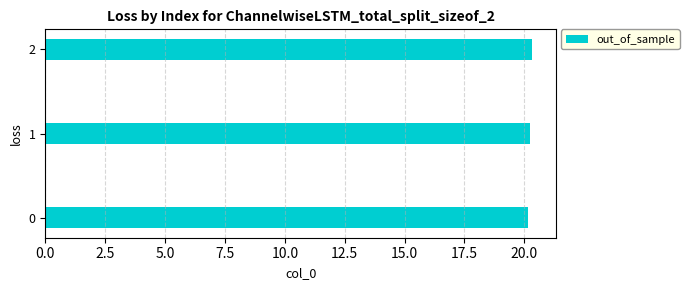

How many values are between 20 and 21?

3